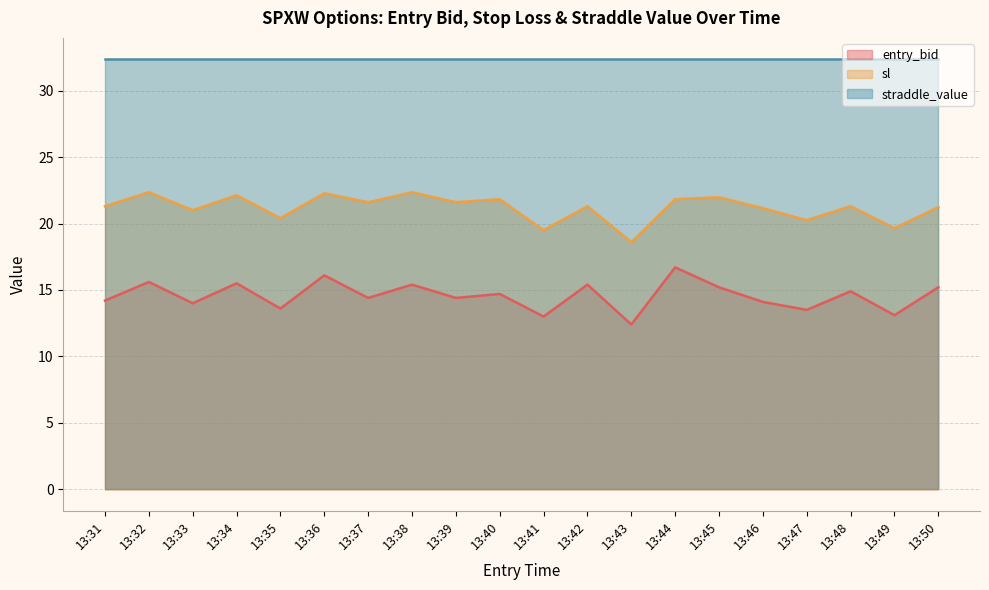

Between 13:32 and 13:44, which series saw the biggest shift?

entry_bid